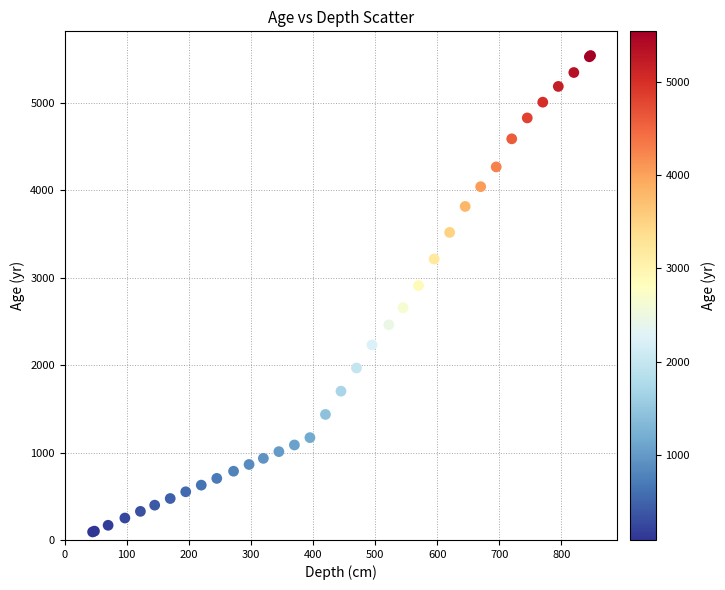

What Y value in the scatter plot is closest to 2815?

2908